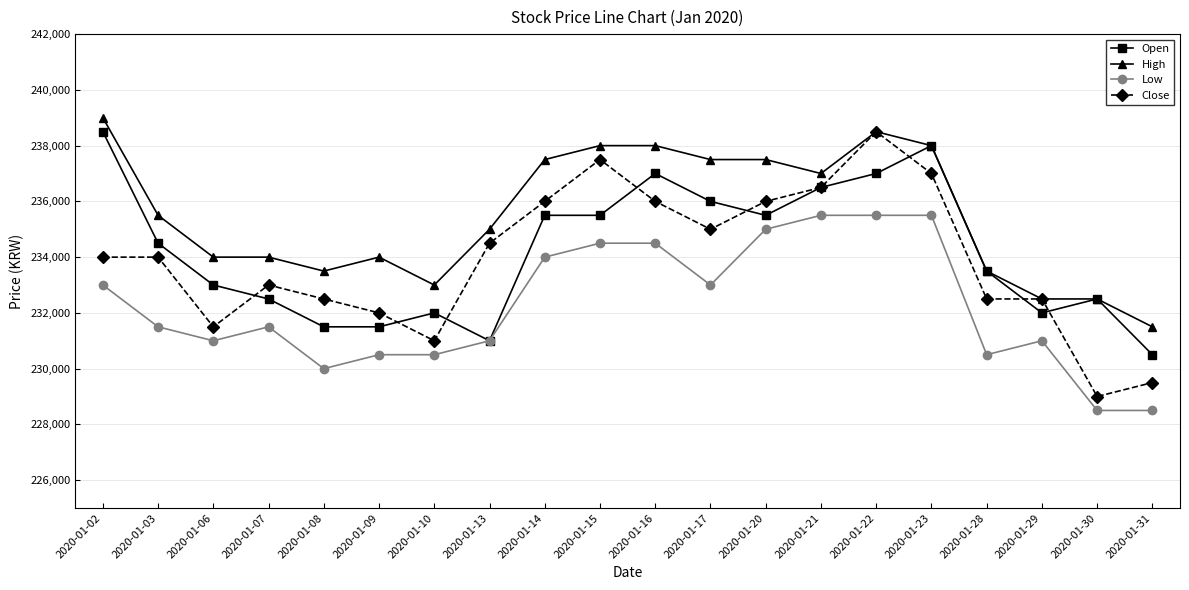

True or false: Low and Close cross at least once.

False